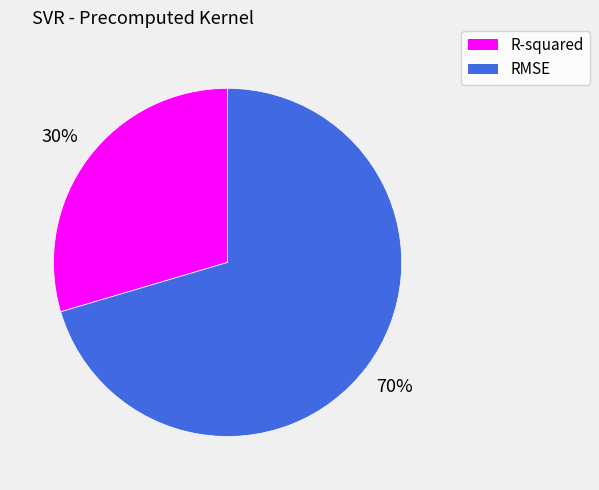

Is it true that RMSE is 70% of the pie?

True